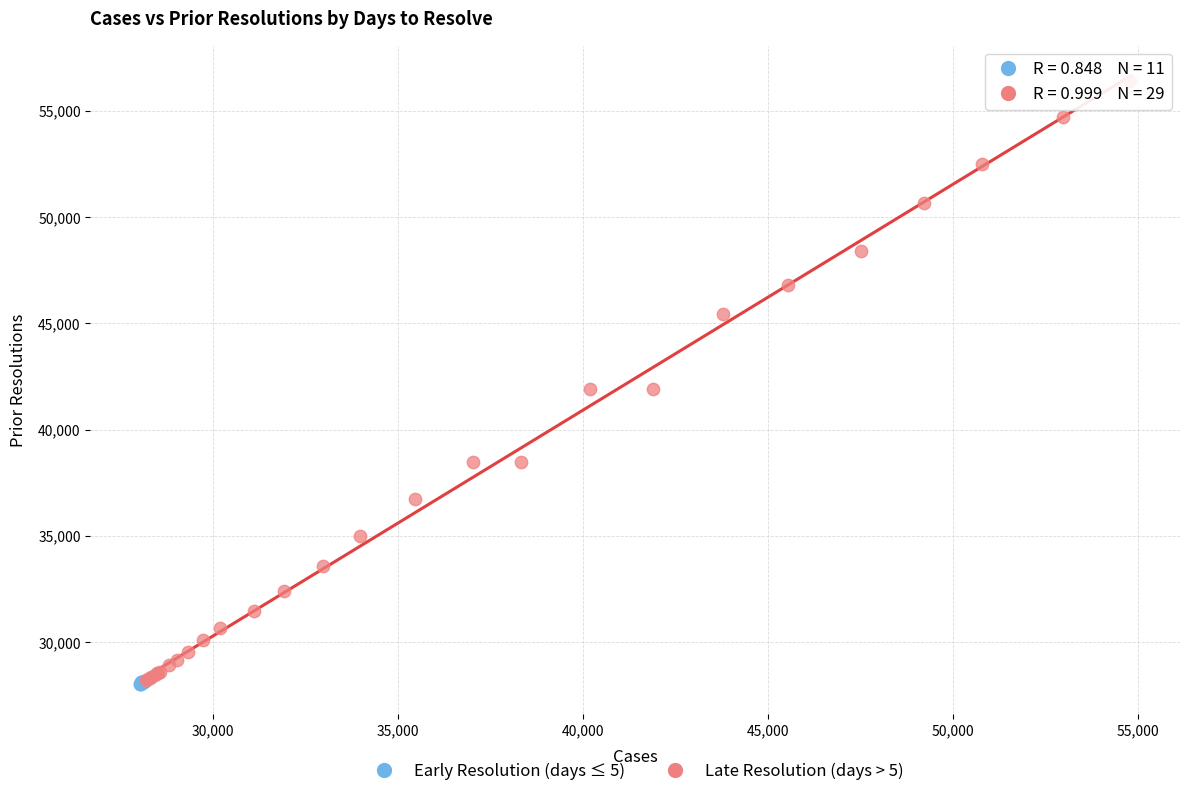

Which series has the largest Y range (max minus min)?

Late Resolution (days > 5)